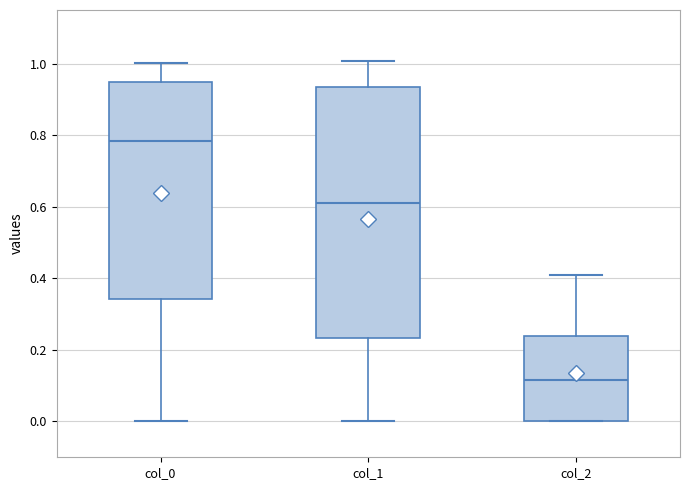

Comparing the boxes themselves (not the whiskers), which one is the tallest?

col_1